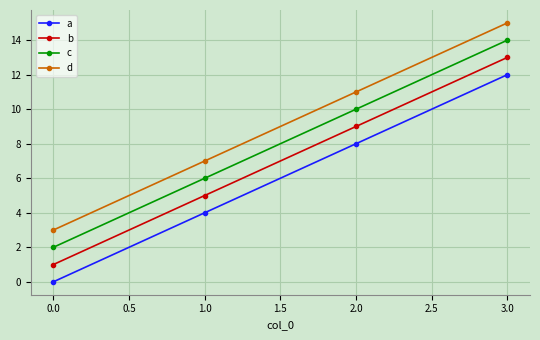

List the series in order of their overall mean, lowest first.

a, b, c, d